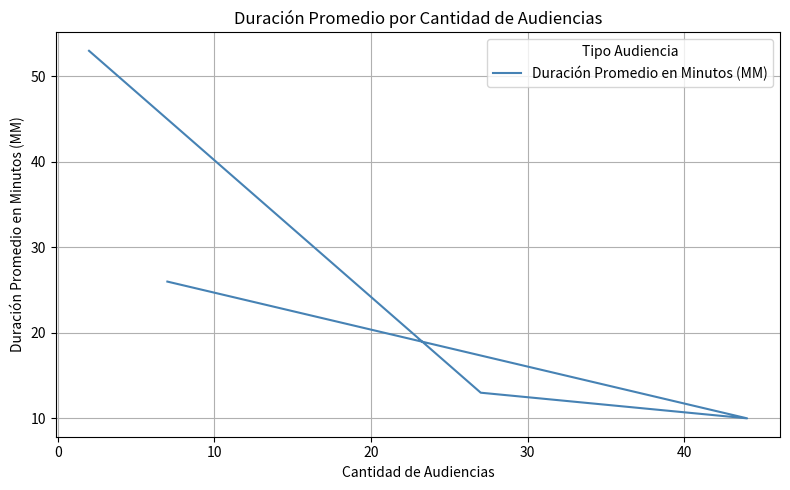

What is the difference between the maximum and minimum values?

43